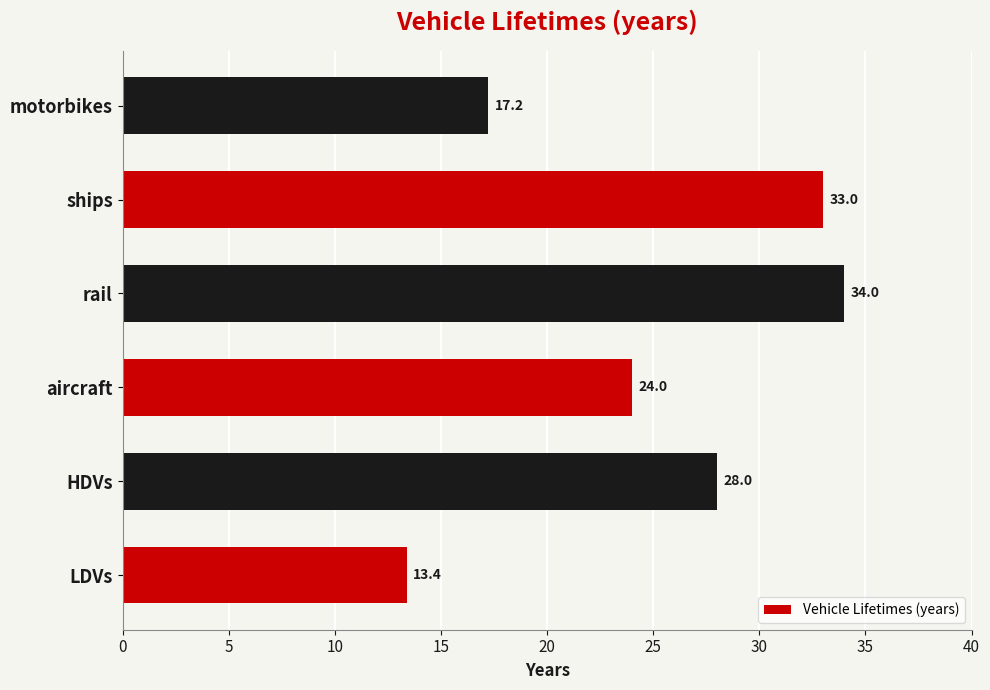

List the labels in order of value, smallest first.

LDVs, motorbikes, aircraft, HDVs, ships, rail